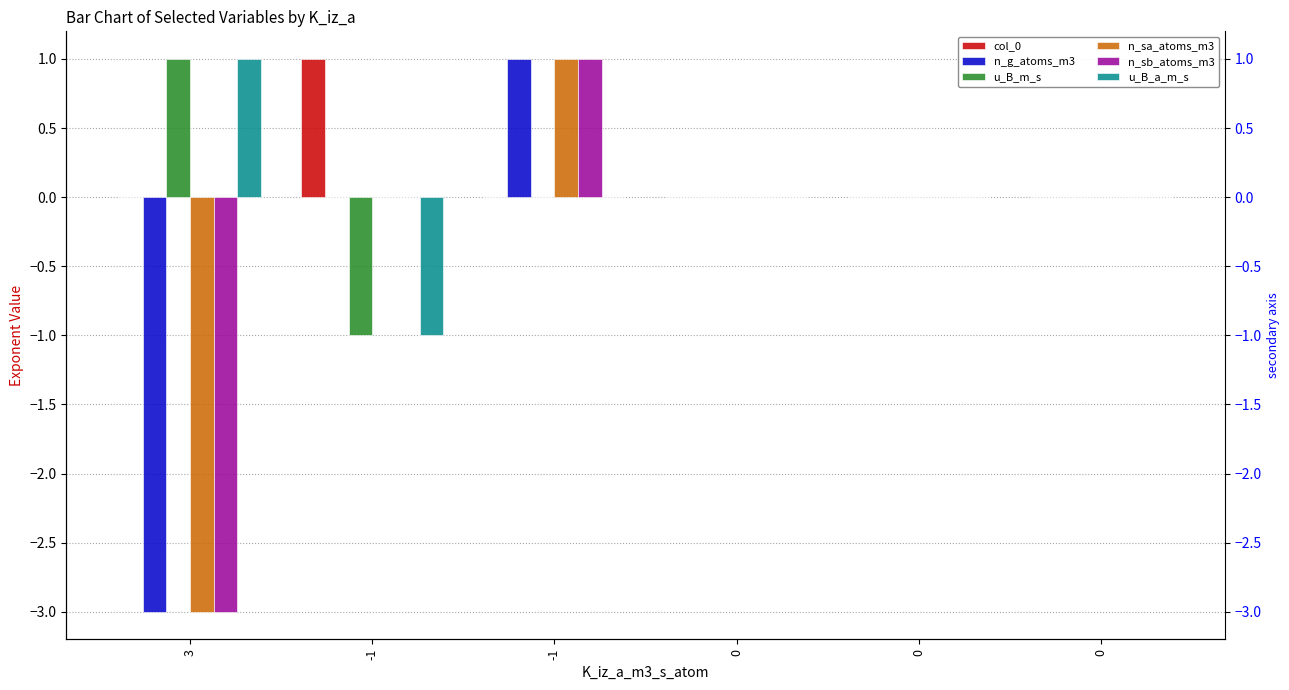

True or false: col_0 has a value of 0 at -1.

True